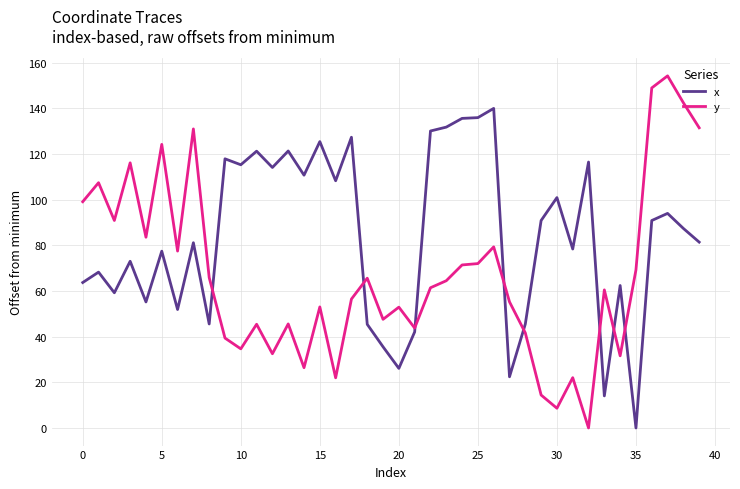

Rank the series by their average value, from highest to lowest.

x, y